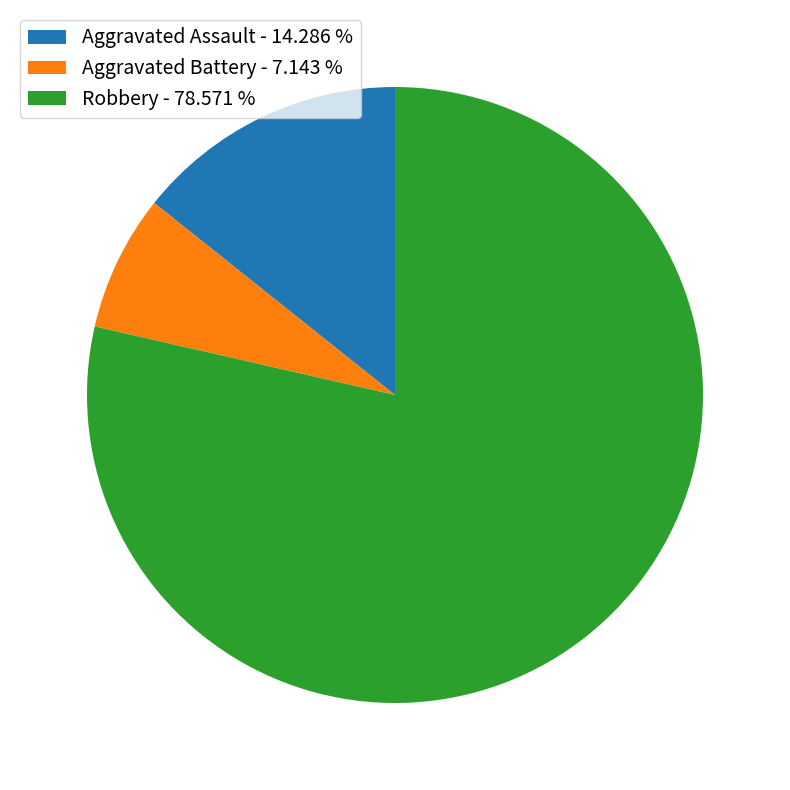

Is Aggravated Assault the majority of the pie?

No